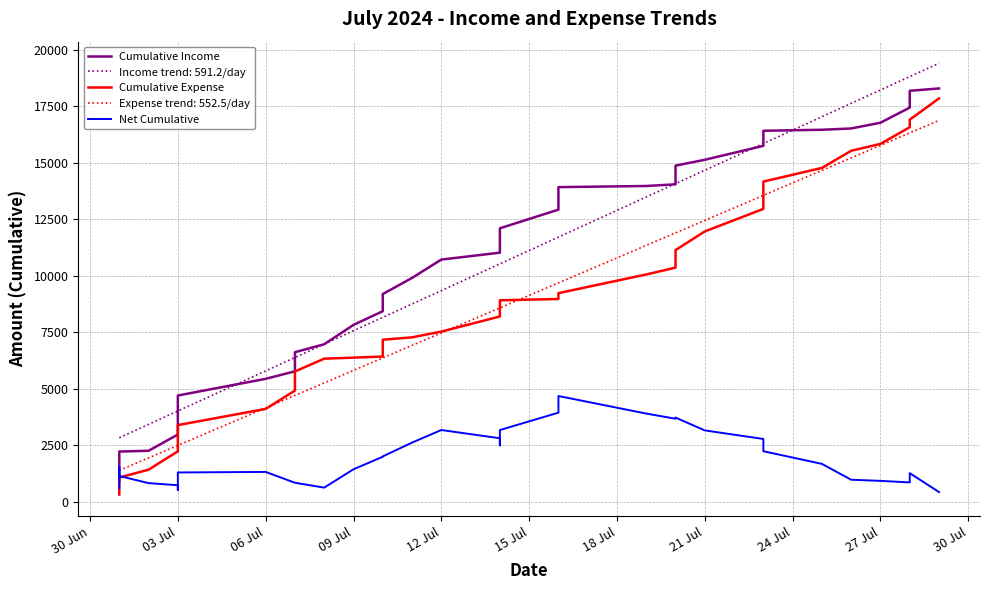

Rank the series at 27 Jul from lowest to highest value.

Net Cumulative, Cumulative Expense, Cumulative Income